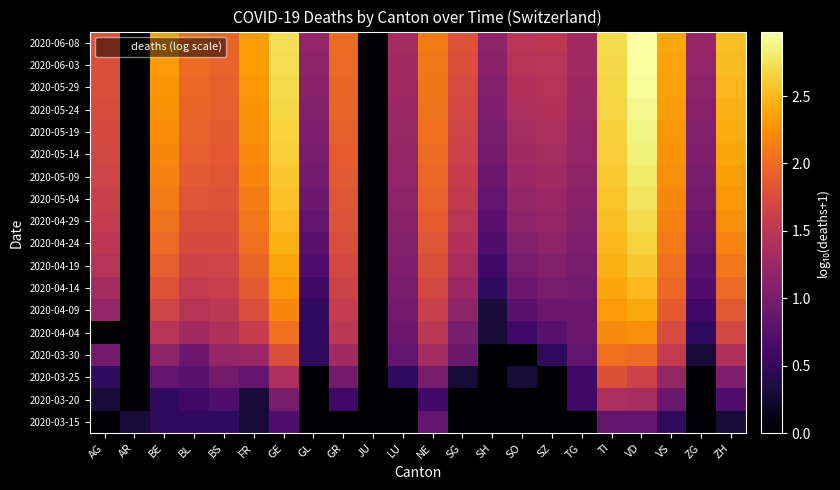

At which category is the sum across all series the highest?

VD